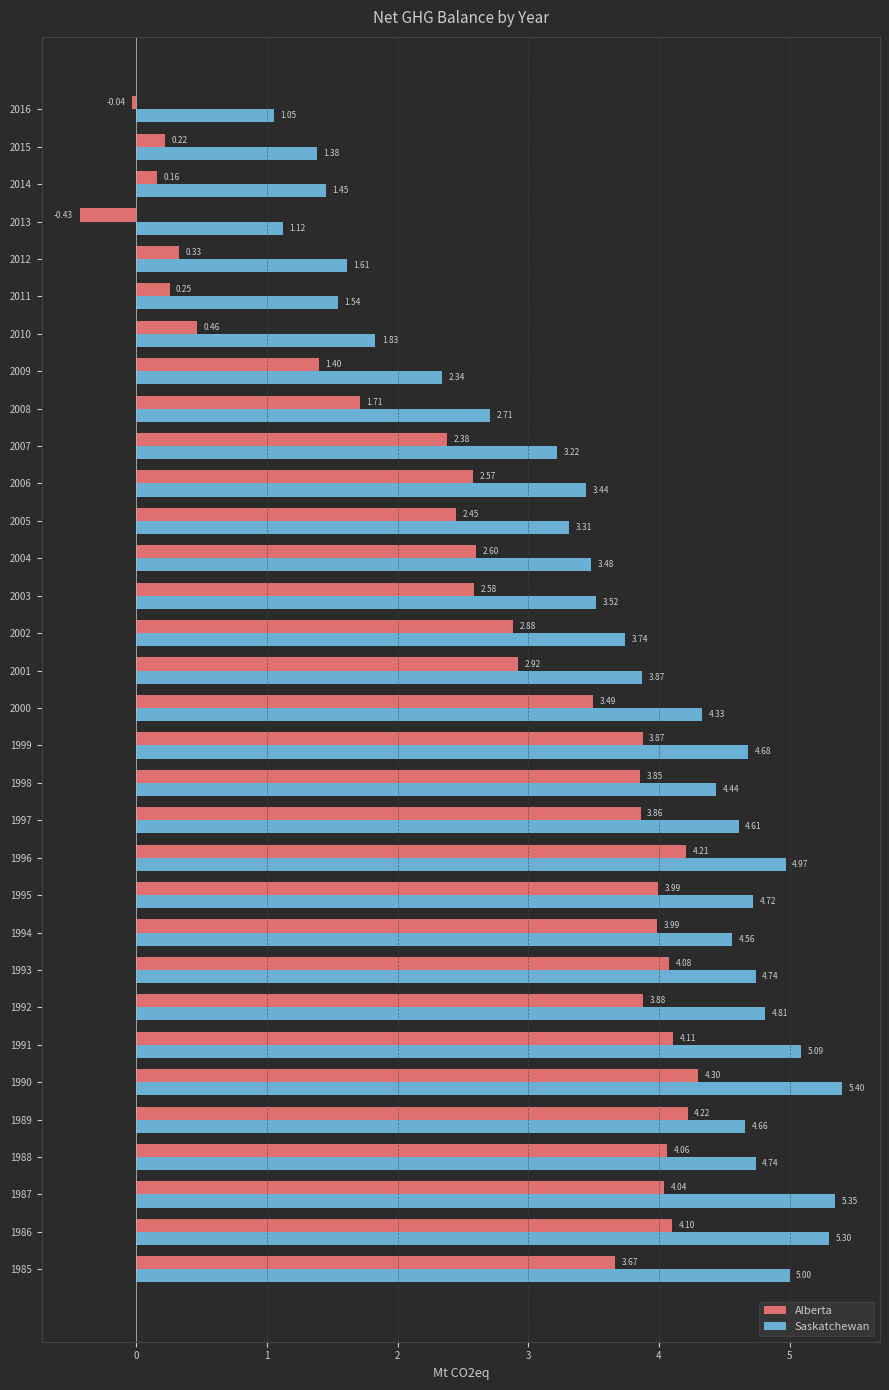

At how many categories does at least one series exceed 1?

32